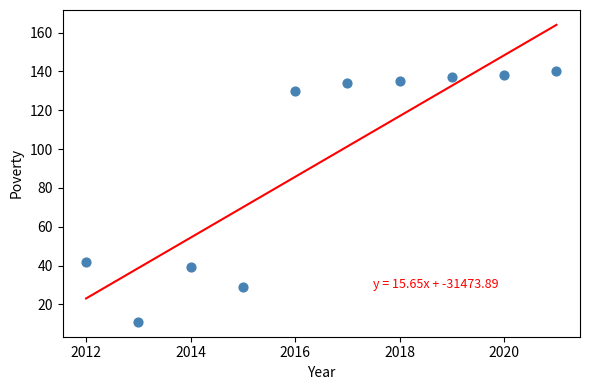

What Y value in the scatter plot is closest to 75?

42